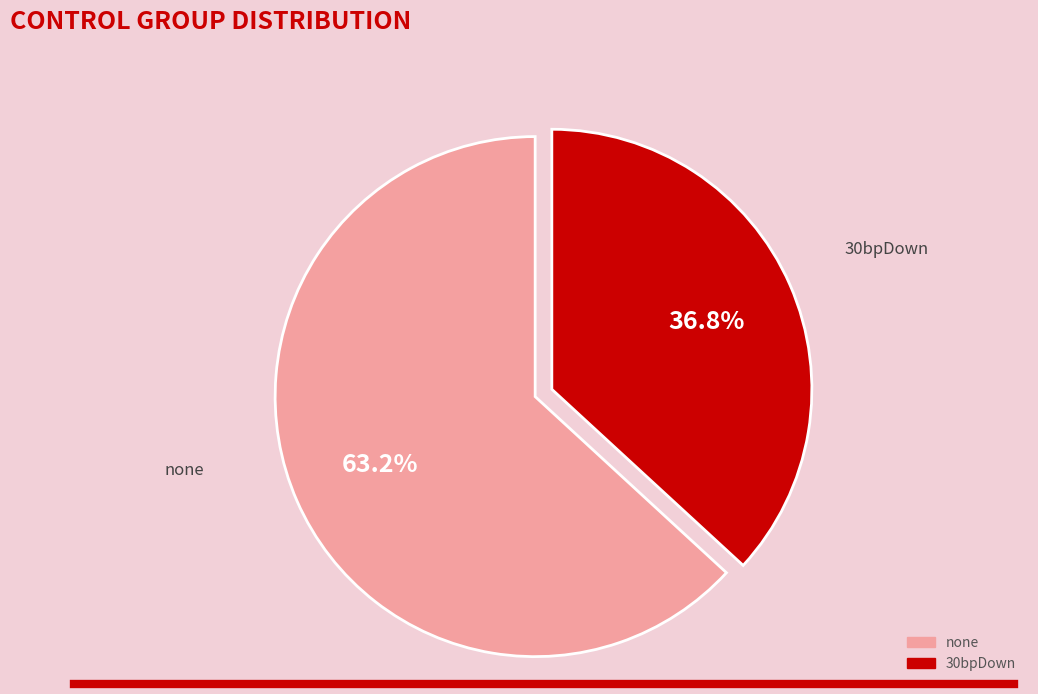

To the nearest percent, what is the average slice percentage?

50%